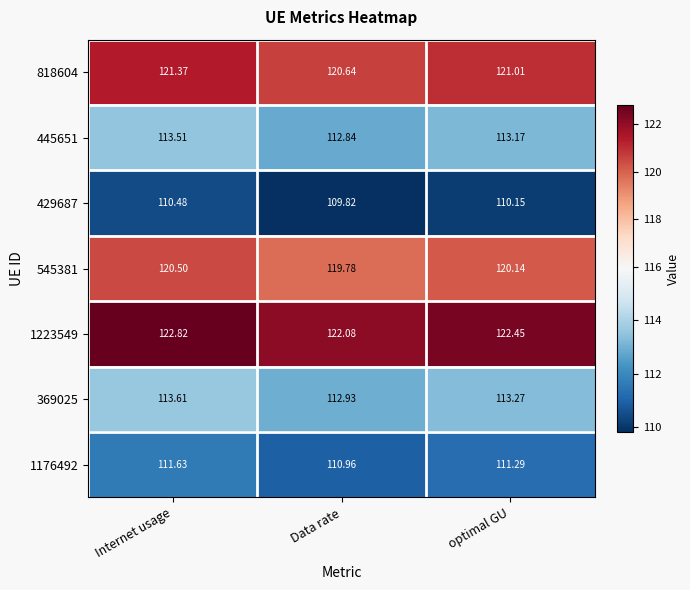

List the labels in order of 1176492 value, smallest first.

Data rate, optimal GU, Internet usage